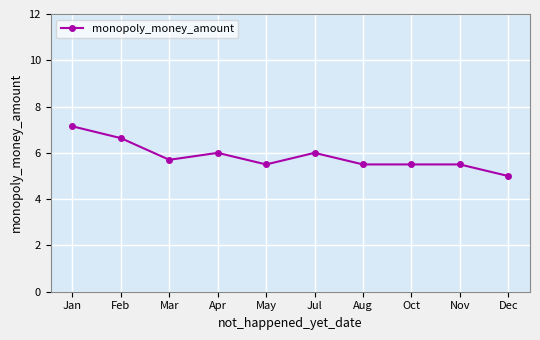

Reading left to right, extract all data points from this chart.

7.1	6.6	5.7	6.0	5.5	6.0	5.5	5.5	5.5	5.0